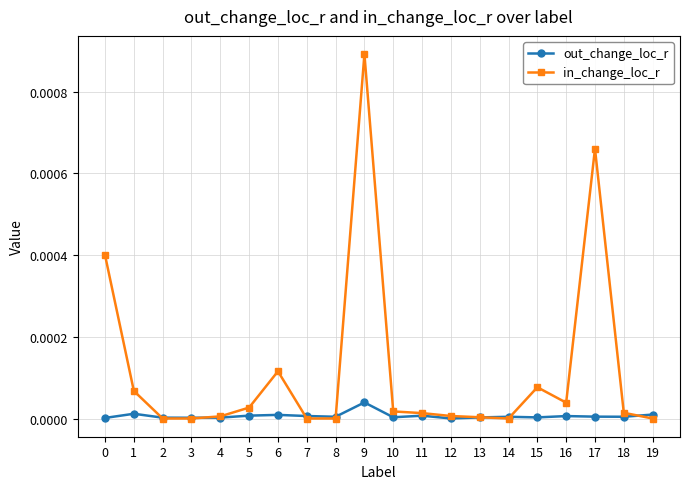

How many series are shown in this chart?

2